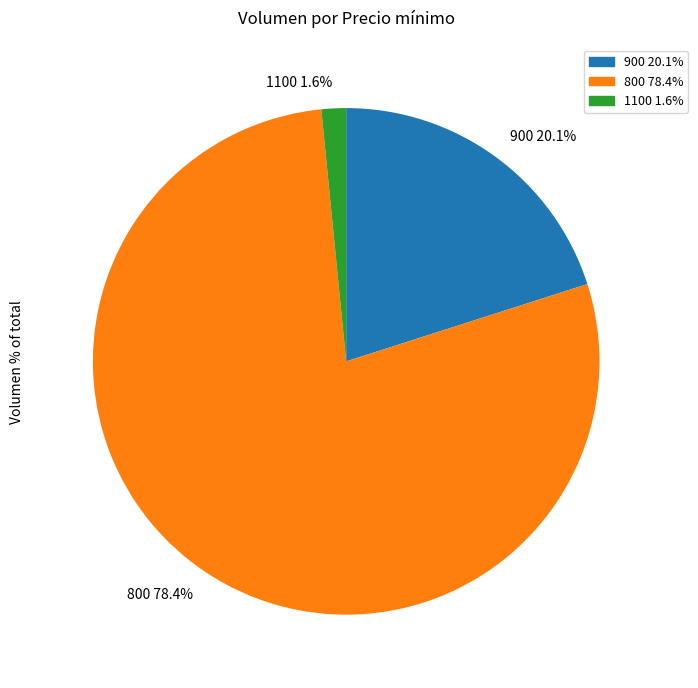

Which category has the biggest portion of the pie?

800 78.4%